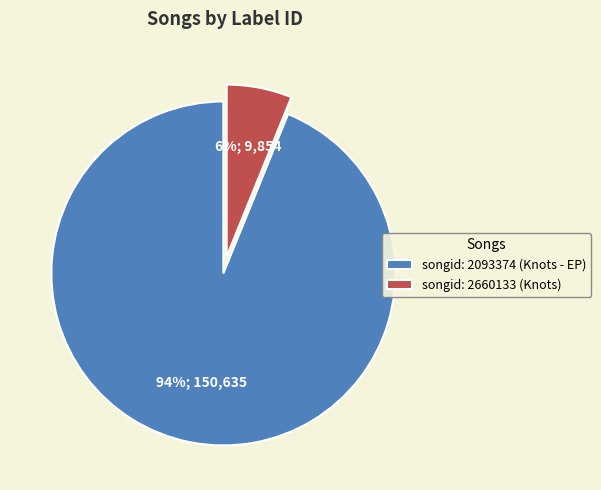

Which has a higher value, songid: 2093374 (Knots - EP) or songid: 2660133 (Knots)?

songid: 2093374 (Knots - EP)